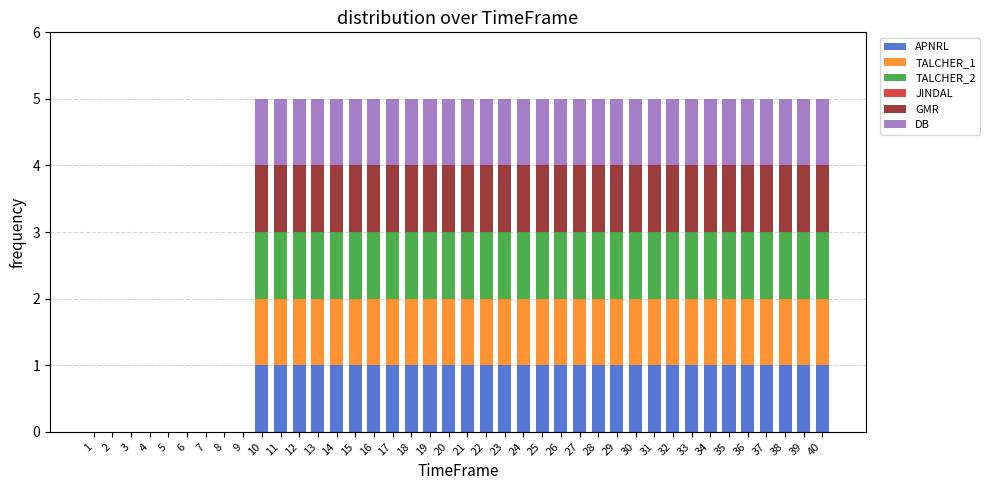

What is the total value across all series at 13?

5